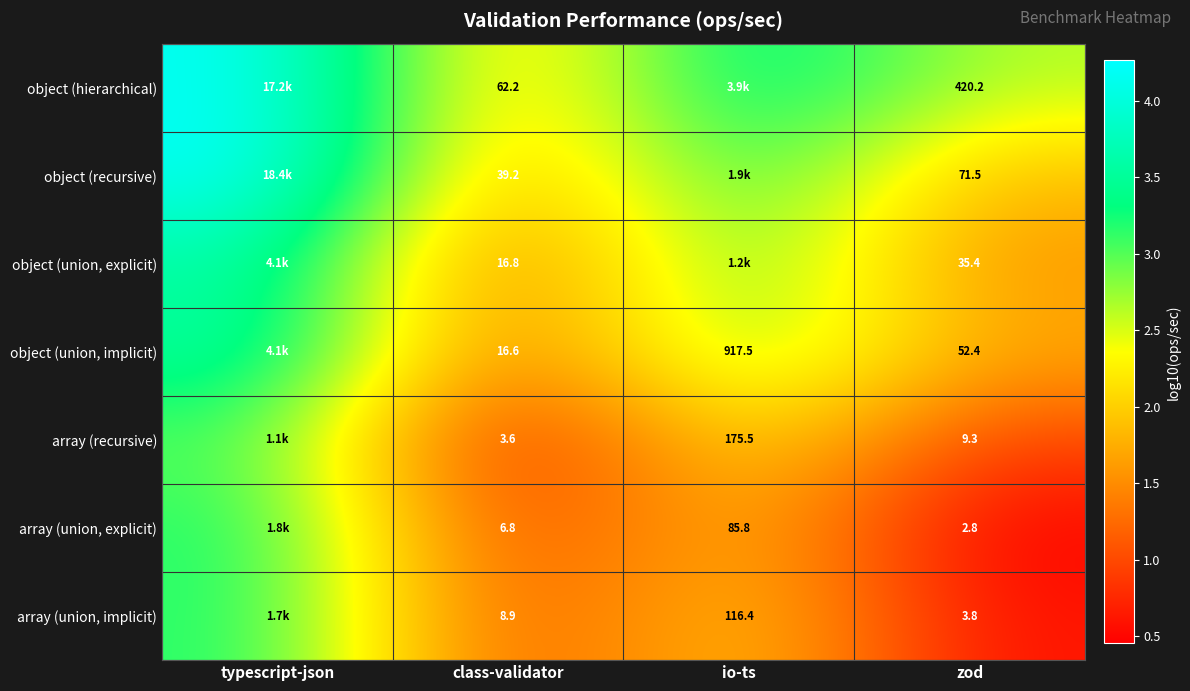

At which label does array (union, explicit) first exceed 1?

typescript-json